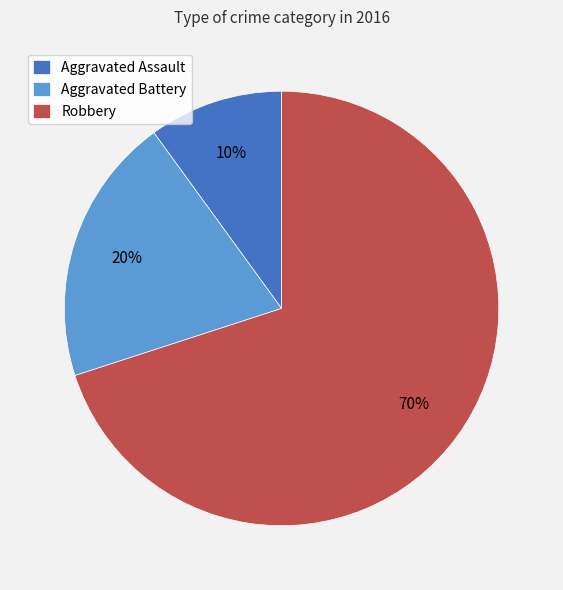

To the nearest percent, what is the average slice percentage?

33%